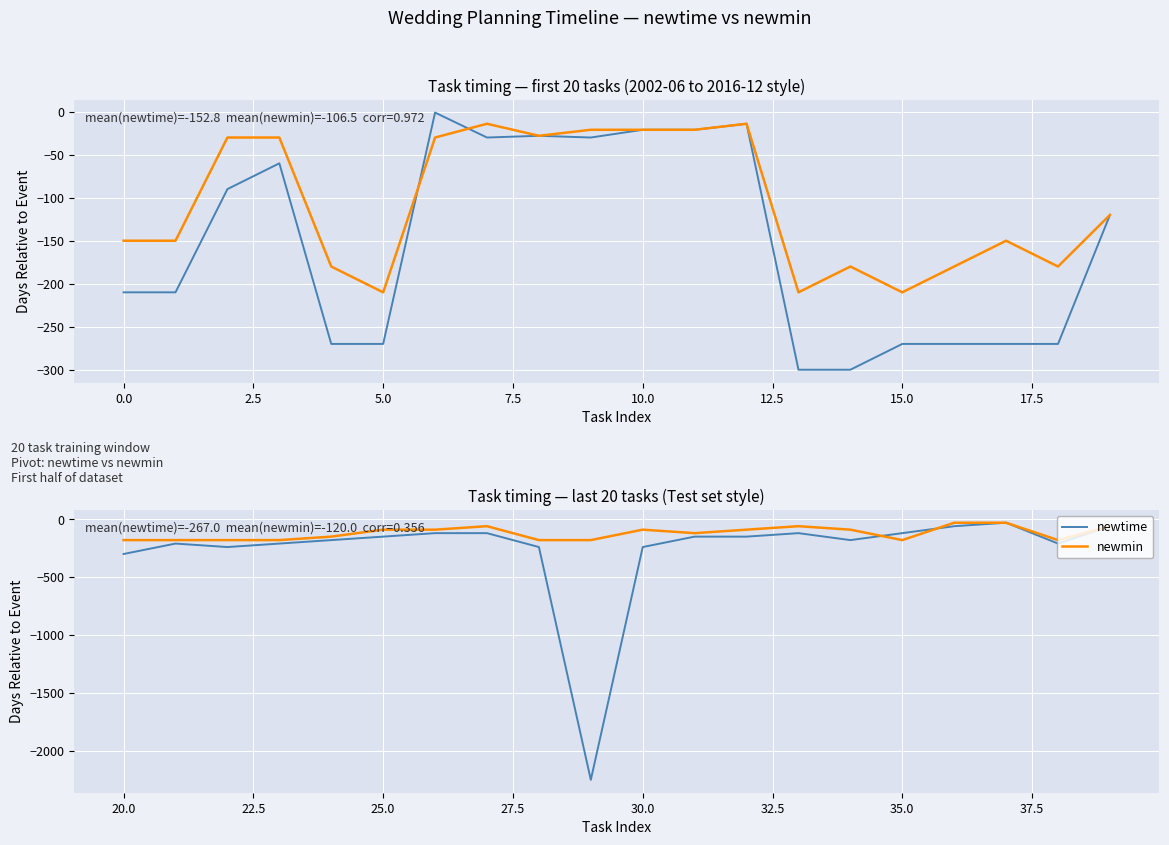

The newtime series shows -204 at 15.0. True or false?

False